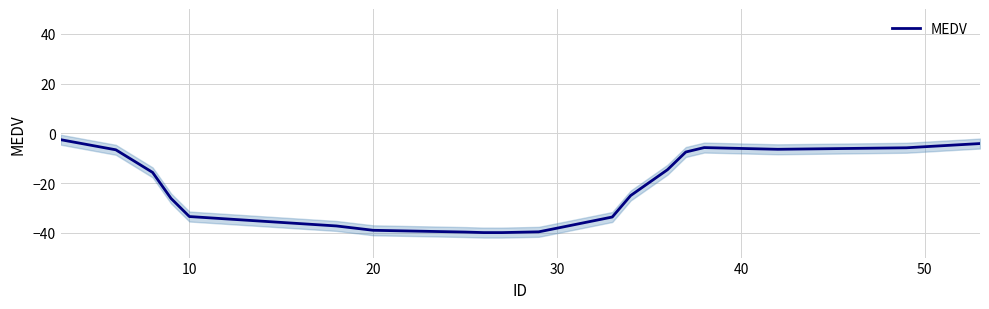

Reading left to right, extract all data points from this chart.

-2.6	-6.6	-15.7	-26.2	-33.5	-37.3	-39.0	-39.7	-39.9	-39.9	-39.6	-38.2	-33.7	-25.0	-14.7	-7.5	-5.7	-6.4	-5.8	-4.1